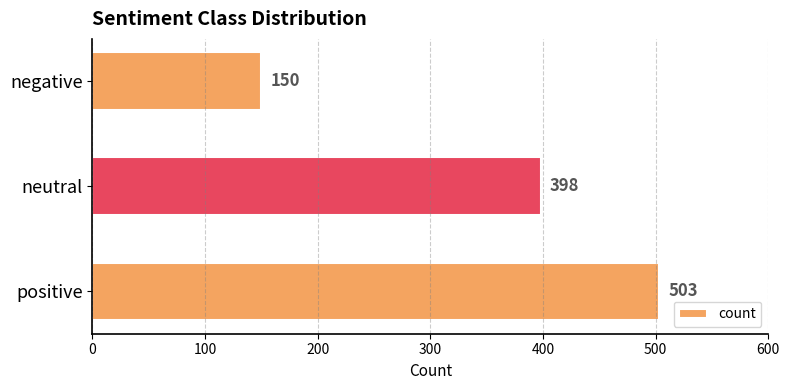

What is the maximum value shown in the chart?

503